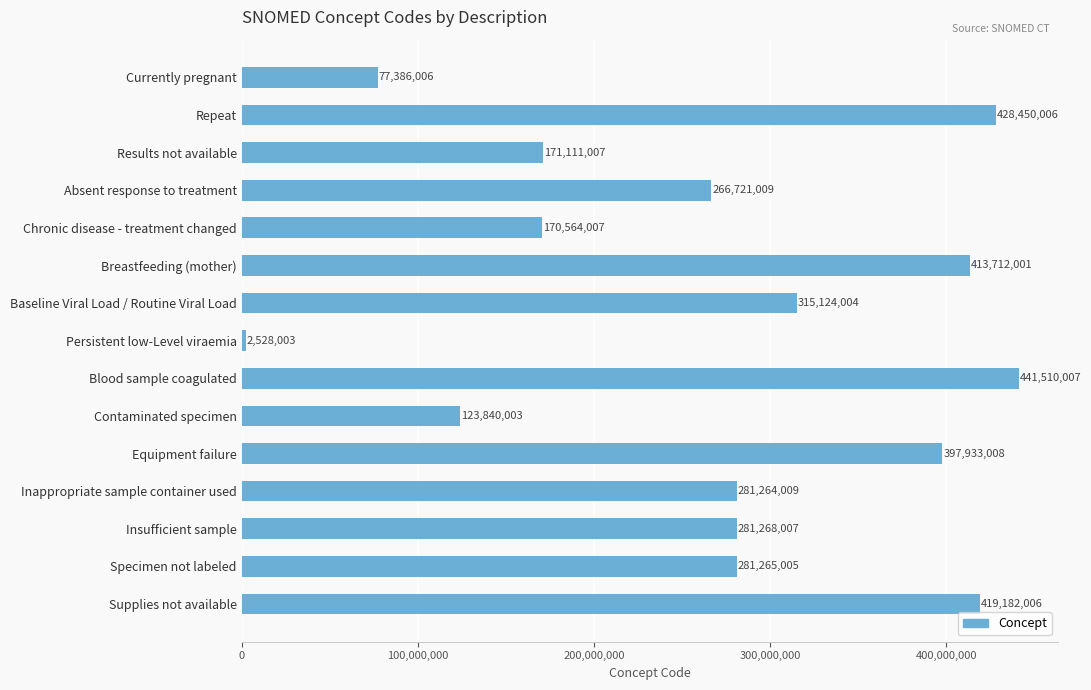

Reading top to bottom, what are all the values shown in this chart?

77386006	428450006	171111007	266721009	170564007	413712001	315124004	2528003	441510007	123840003	397933008	281264009	281268007	281265005	419182006